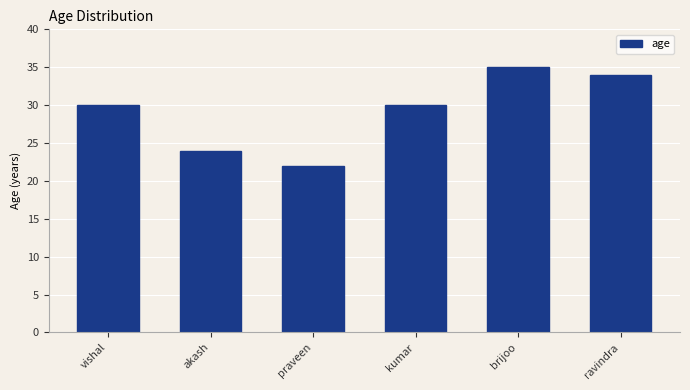

What is the sum of the values at brijoo and praveen?

57